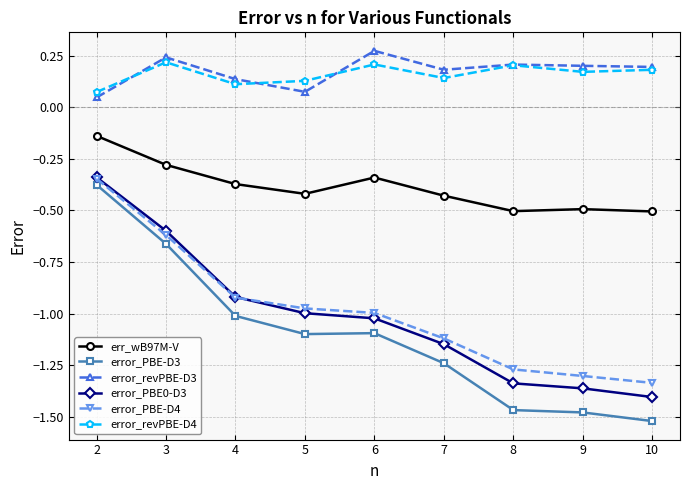

What is the spread (max minus min) of values at 8?

1.7